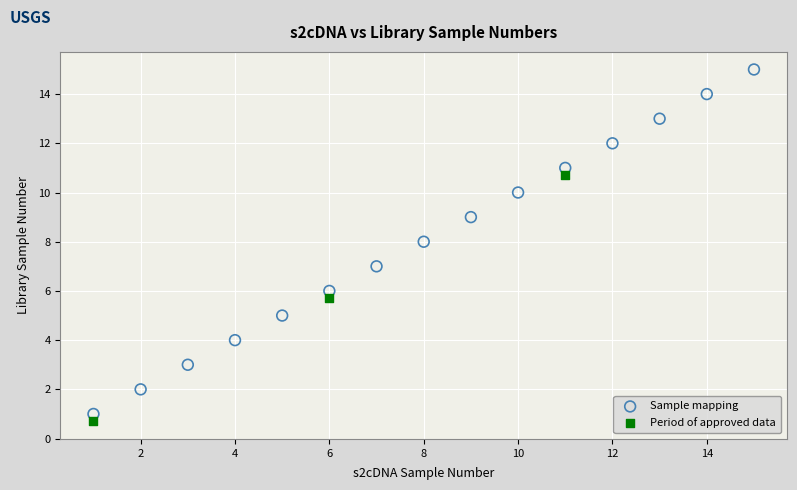

Which series has the widest spread of Y values?

Sample mapping